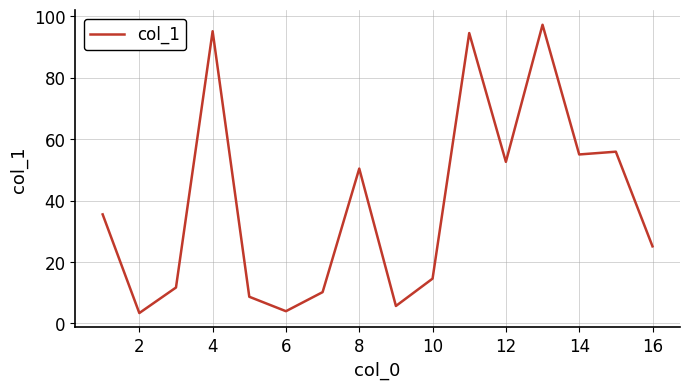

What is the difference between the maximum and minimum values?

93.8